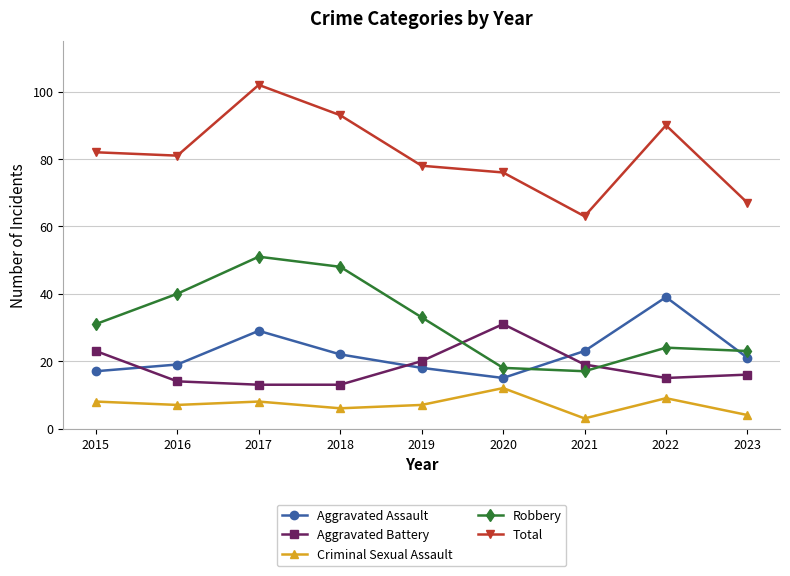

Where does the Aggravated Assault series first go above 21?

2017